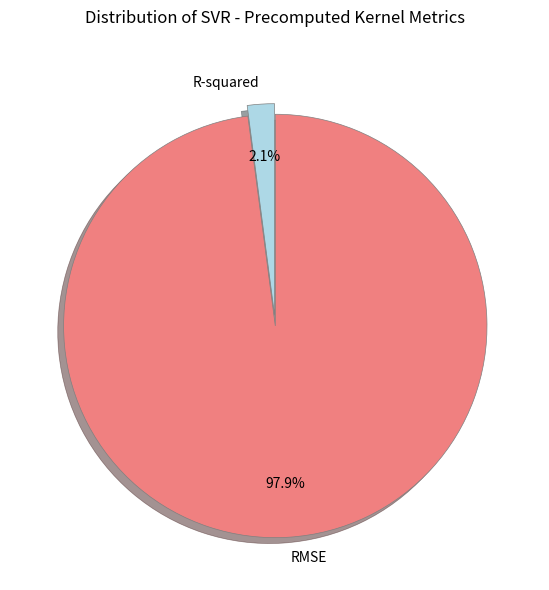

How much of the chart is everything except R-squared?

97.9%